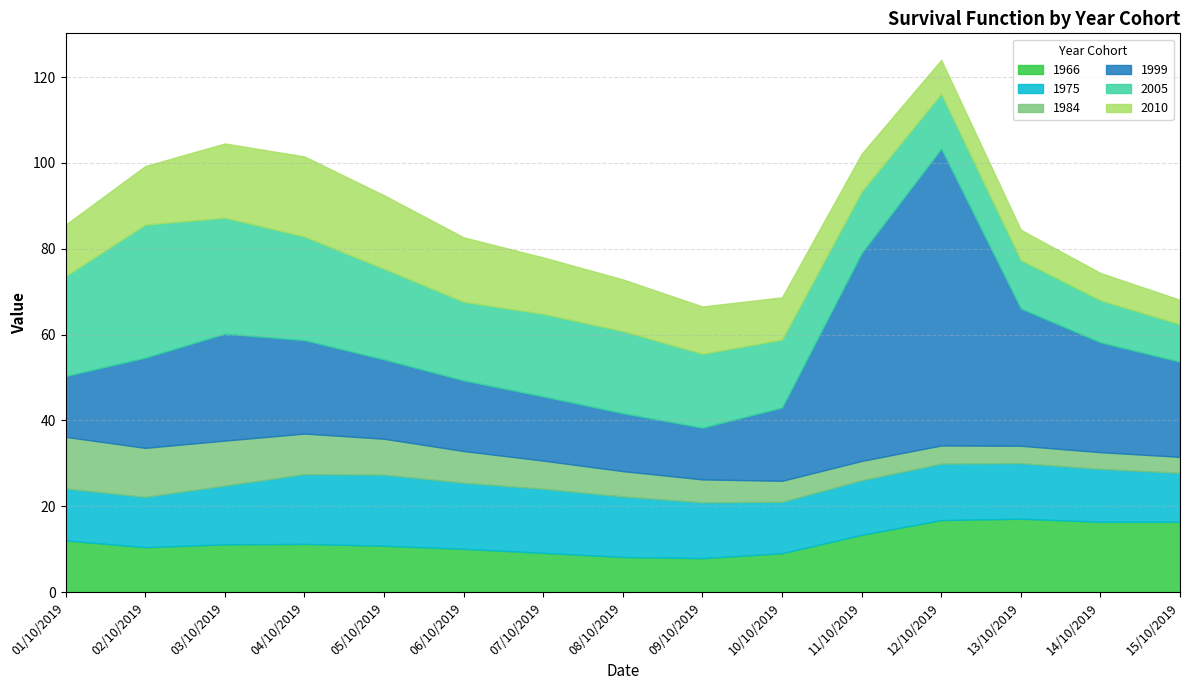

At which category is the sum across all series the highest?

12/10/2019